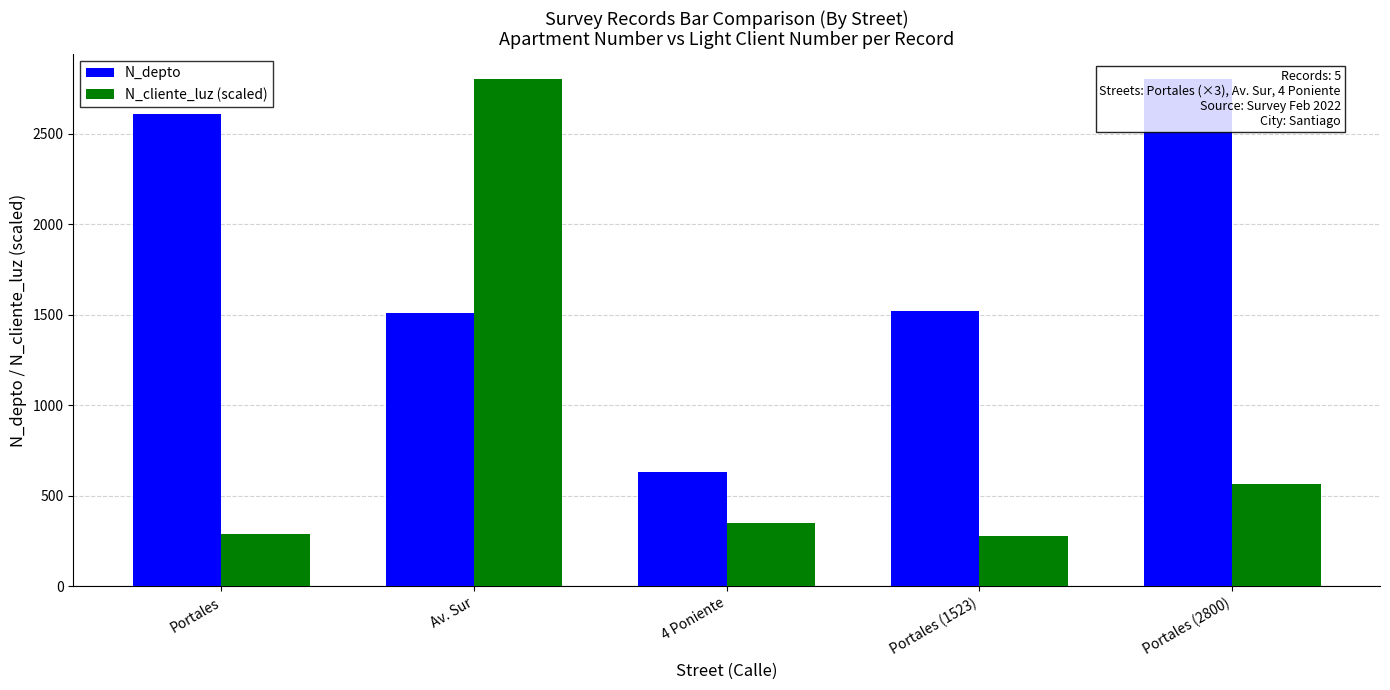

The value of N_depto at Portales is 1176.1. True or false?

False